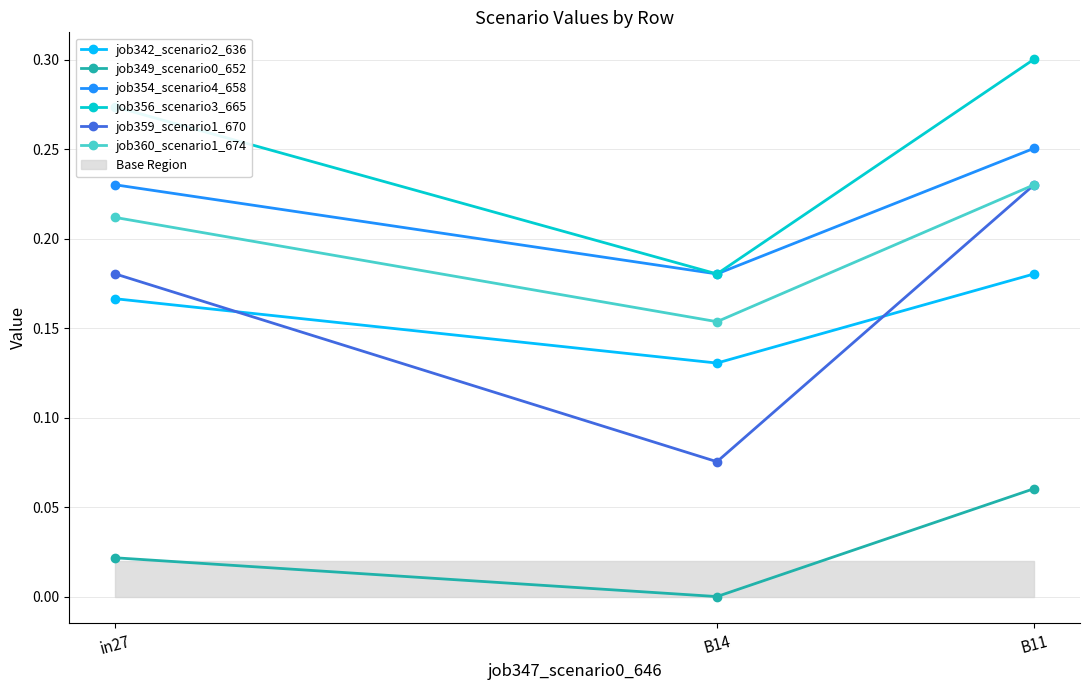

What is the label of the 1st point from the right?

B11